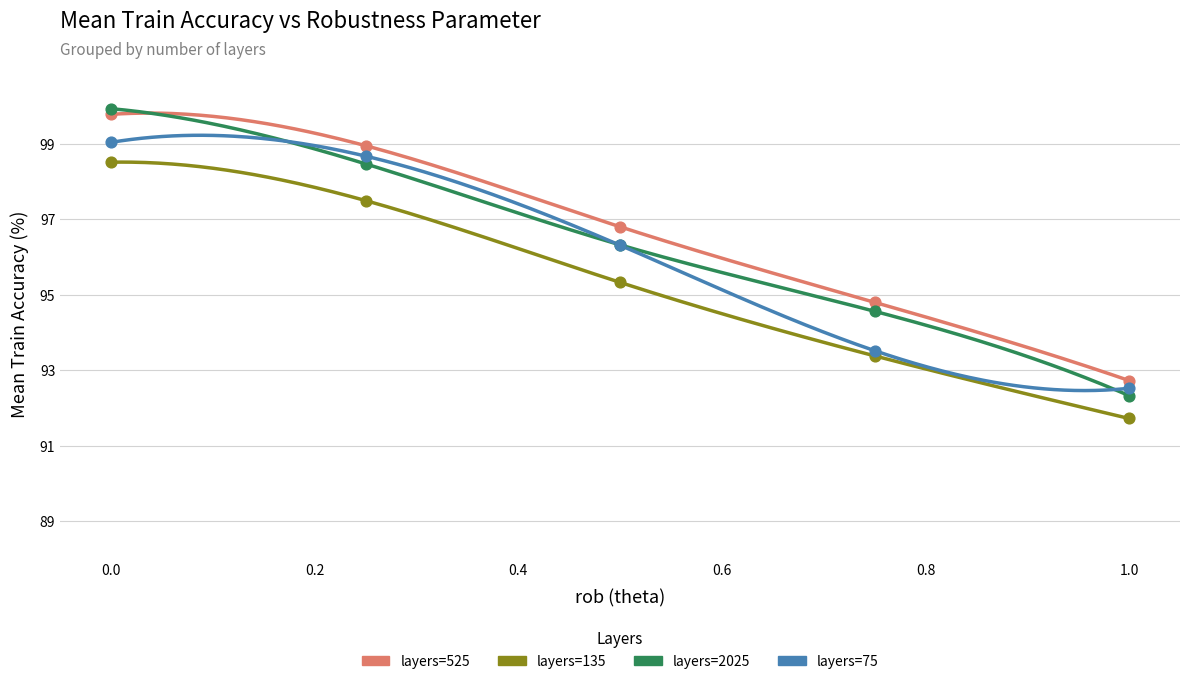

Which series has the widest spread of Y values?

layers=2025